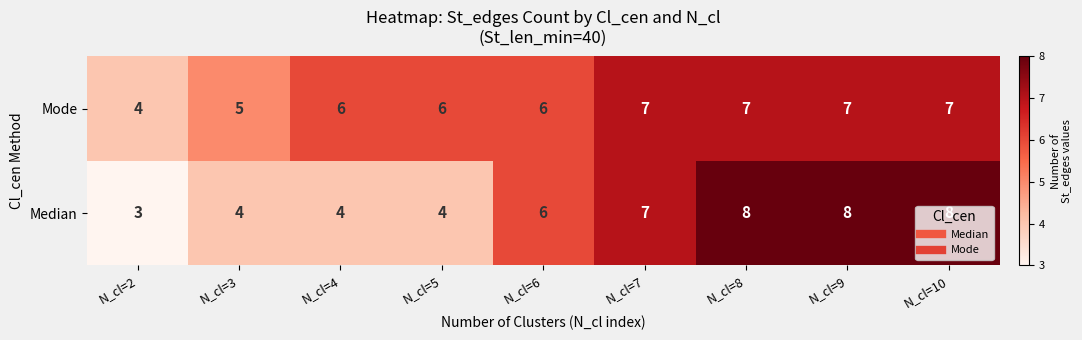

The value of Mode at N_cl=4 is 8. True or false?

False